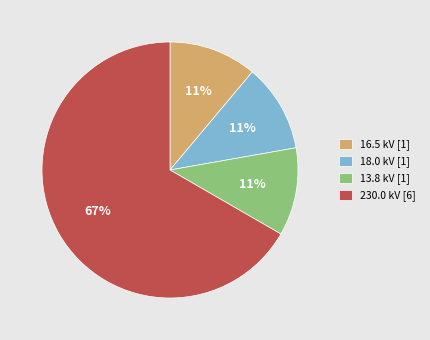

To the nearest percent, what percentage of the pie is 230.0 kV [6]?

67%